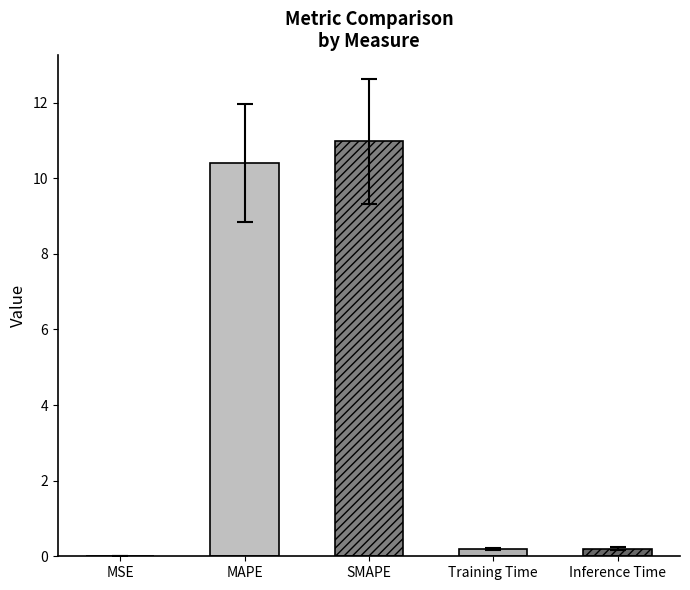

Does the chart contain any negative values?

No